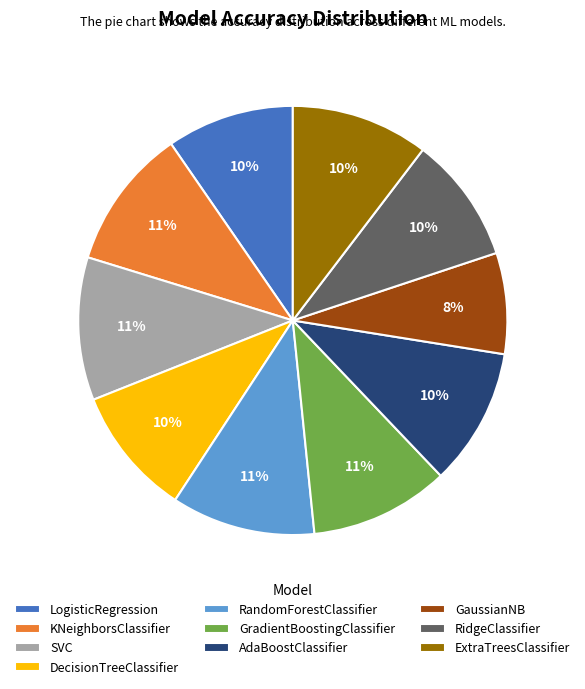

What percentage is the LogisticRegression slice, to the nearest percent?

10%